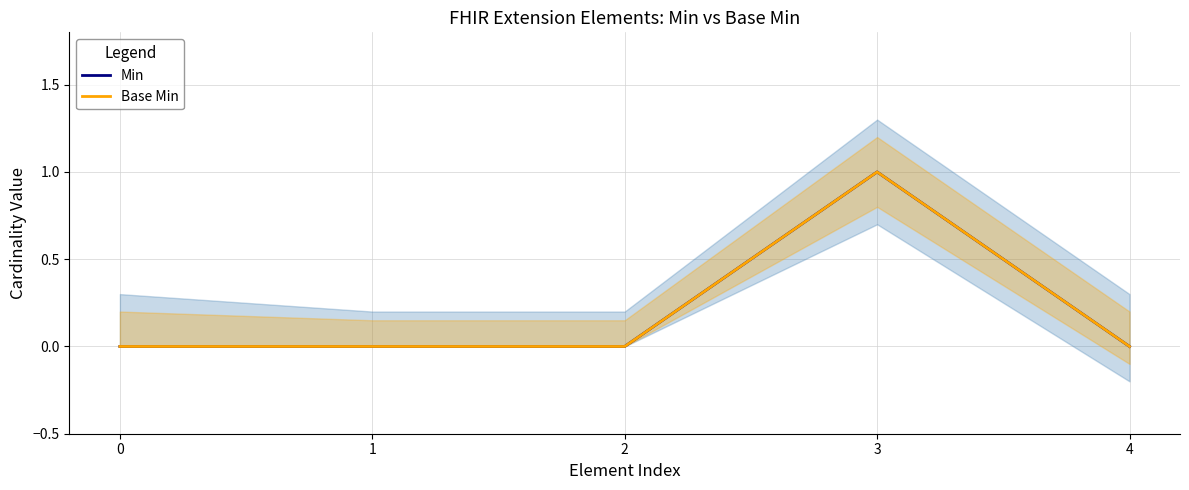

True or false: Min and Base Min cross at least once.

False